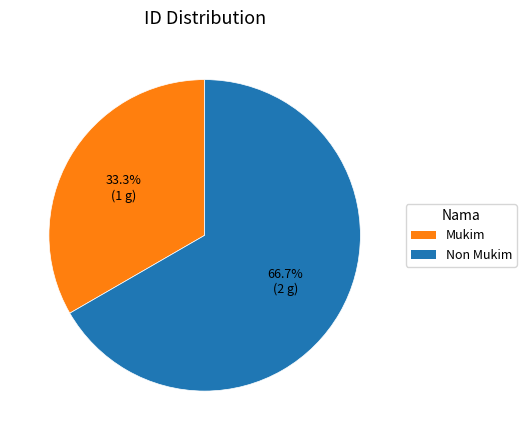

To the nearest percent, what is the combined percentage of Mukim and Non Mukim?

100%